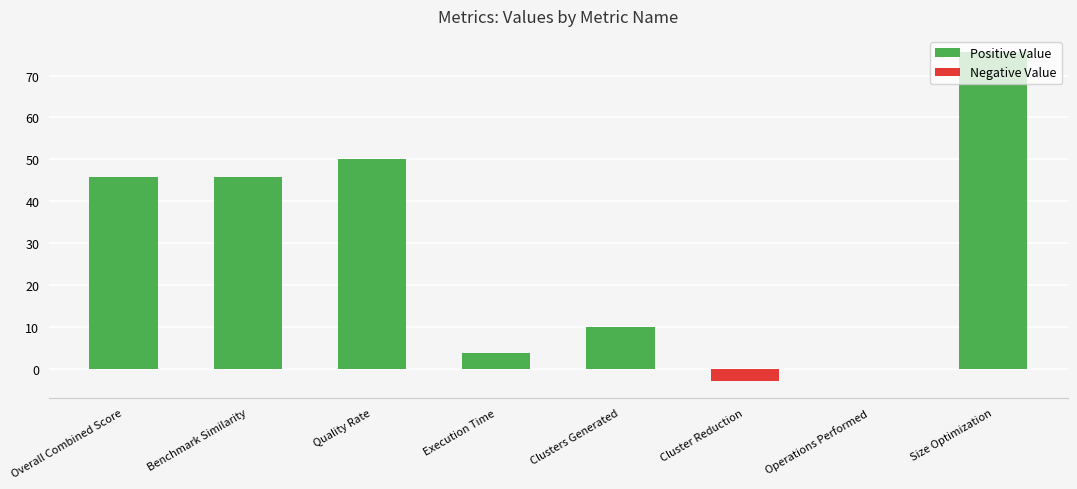

What is the sum of all values?

227.9